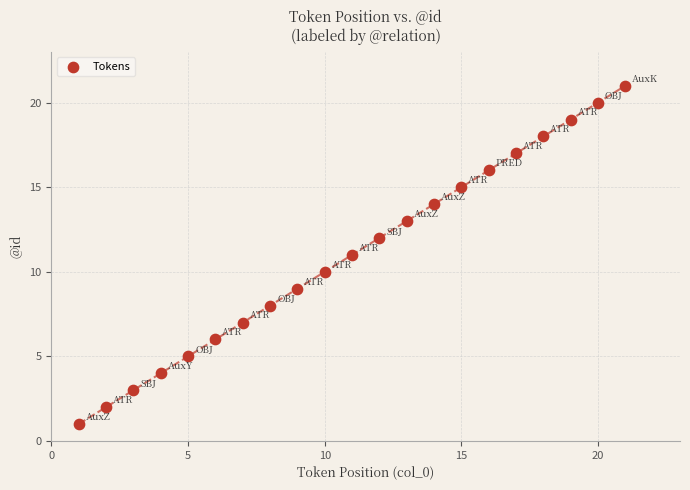

What is the range of X values (max minus min)?

20